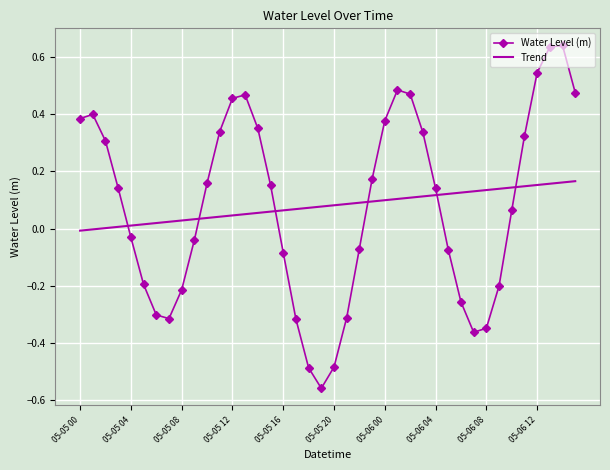

How many times do Water Level (m) and Trend cross each other?

6